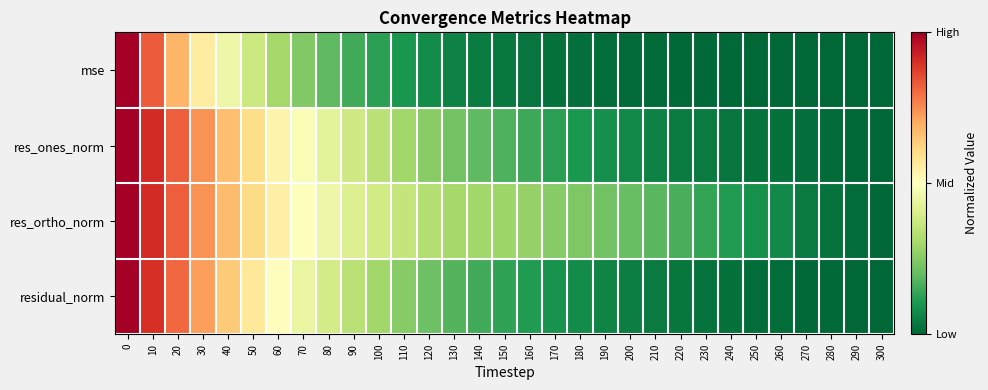

Which has a higher value, 10 or 160?

10